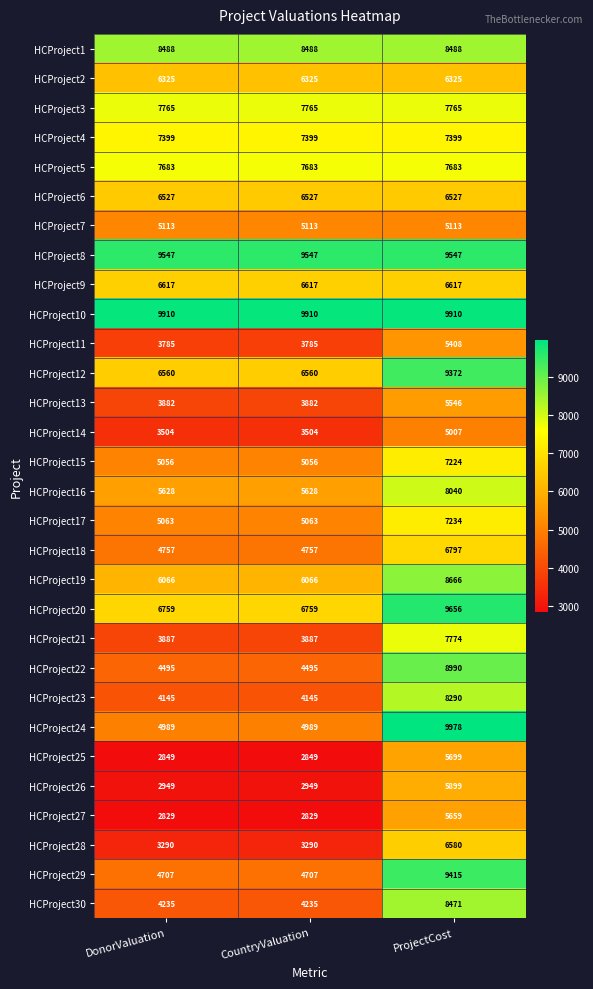

The HCProject29 series shows 4707 at DonorValuation. True or false?

True